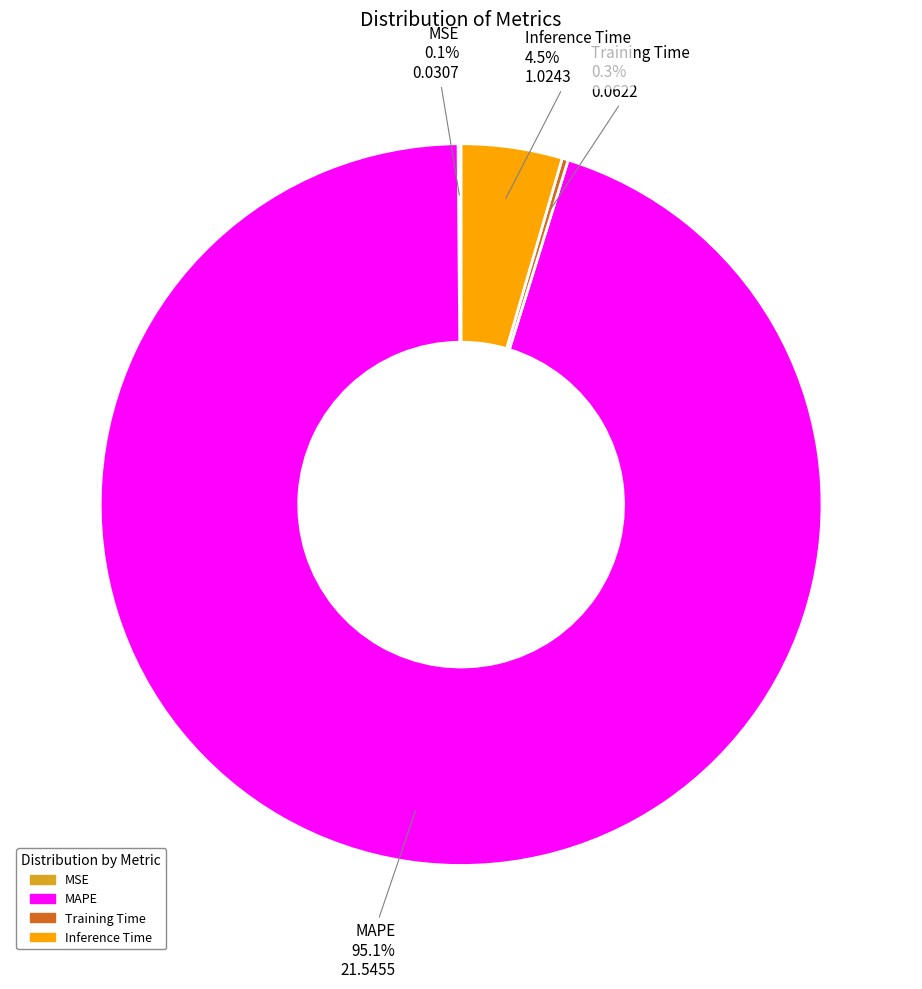

Which slice is the largest?

MAPE